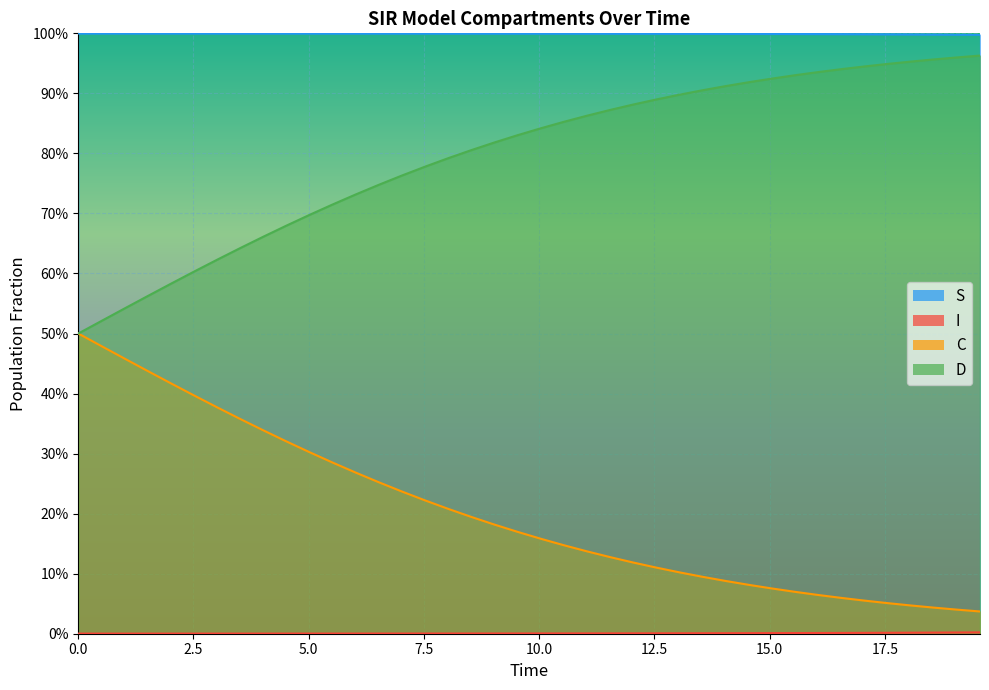

True or false: D and C cross at least once.

False